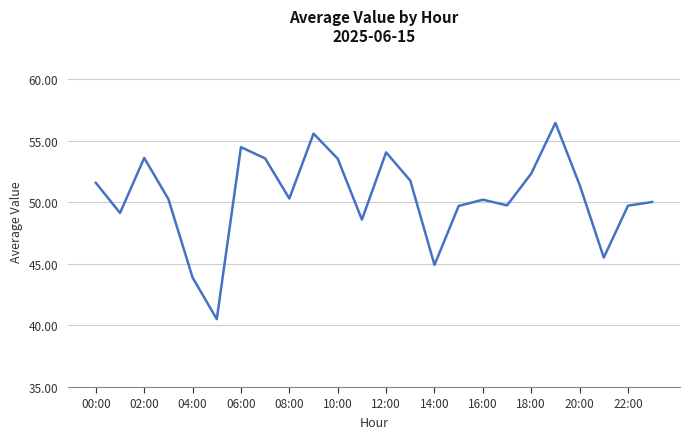

What is the maximum value shown in the chart?

56.4